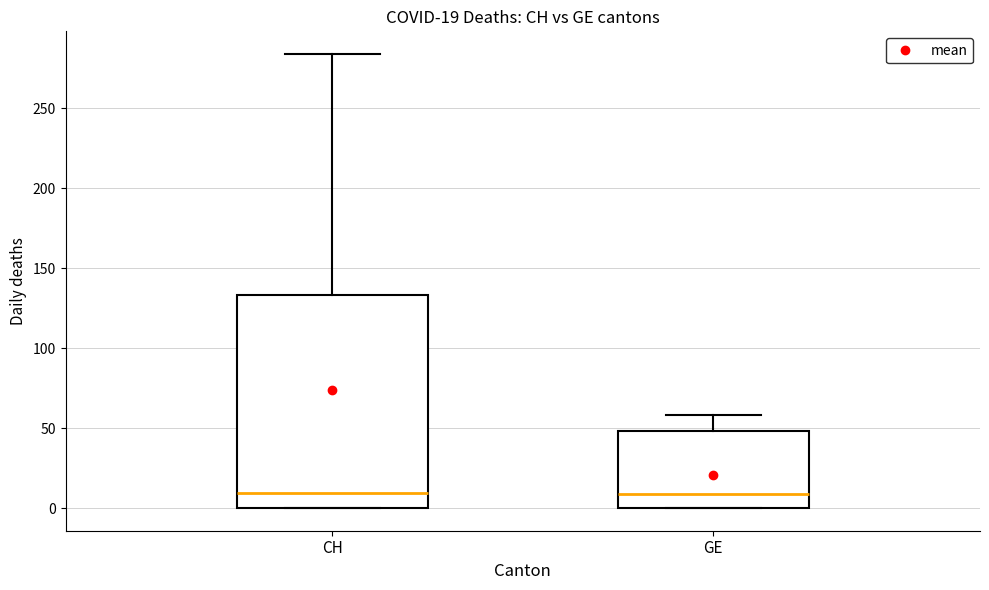

Comparing the boxes themselves (not the whiskers), which one is the tallest?

CH